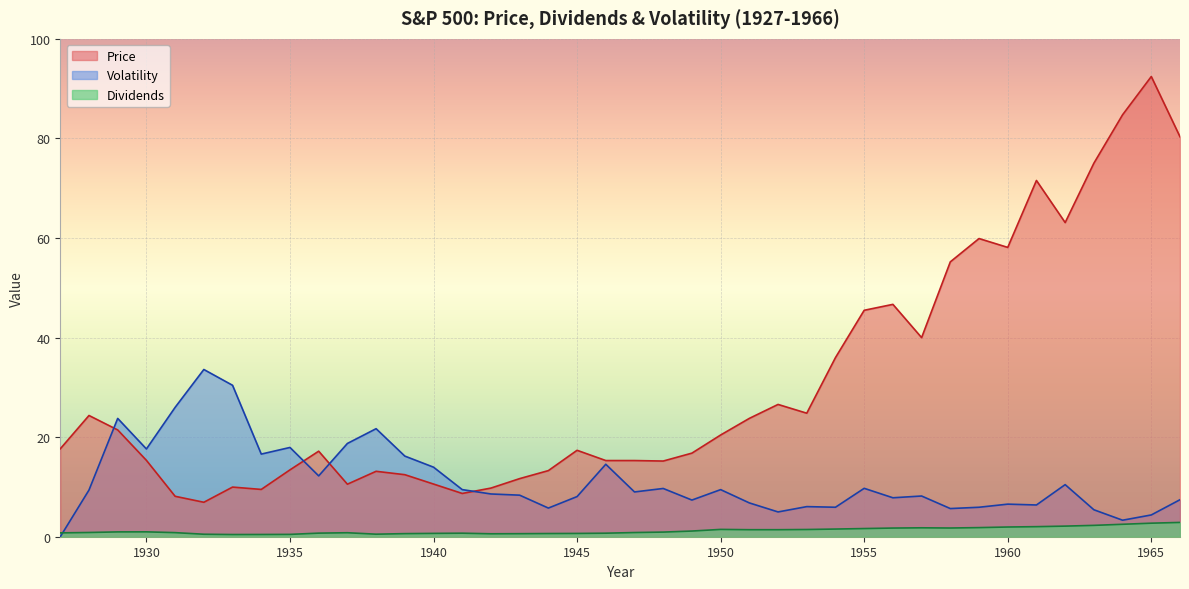

At which category is the sum across all series the highest?

1965